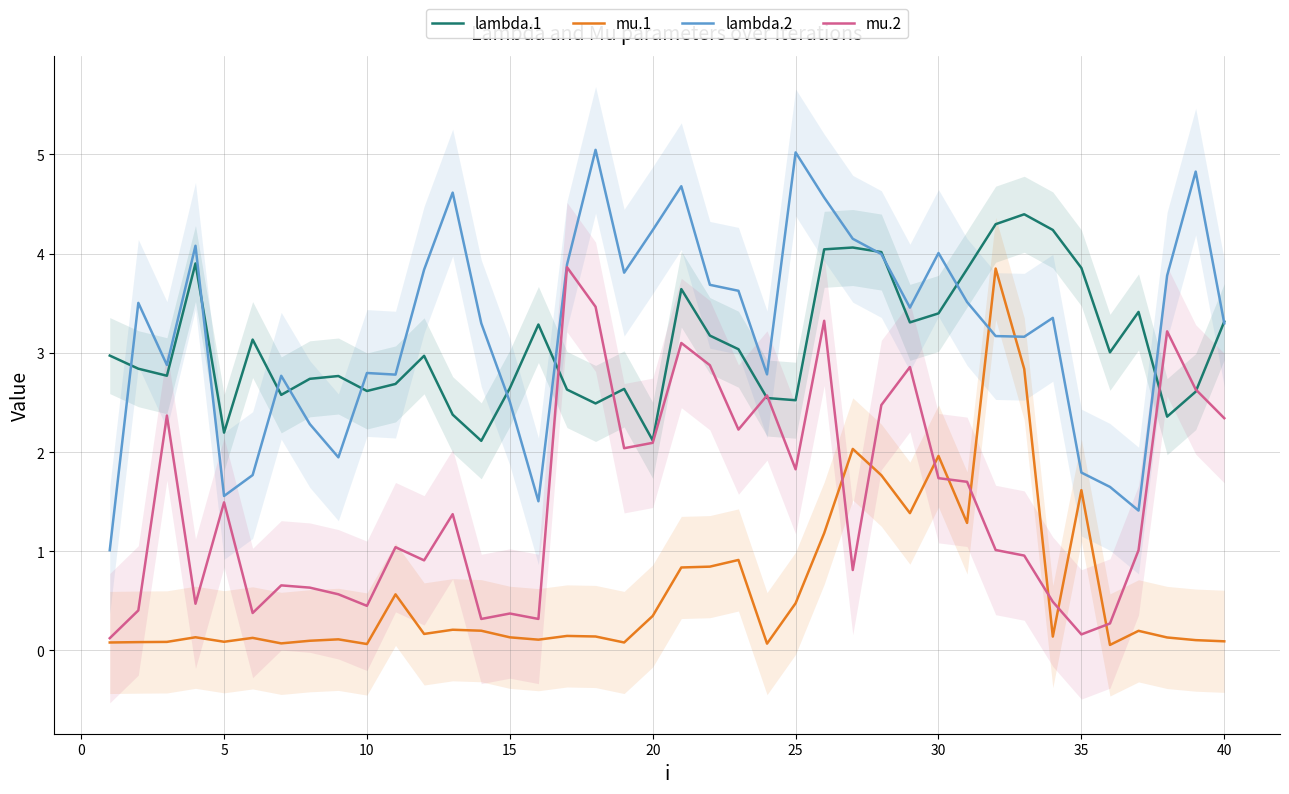

True or false: lambda.2 and mu.2 cross at least once.

False